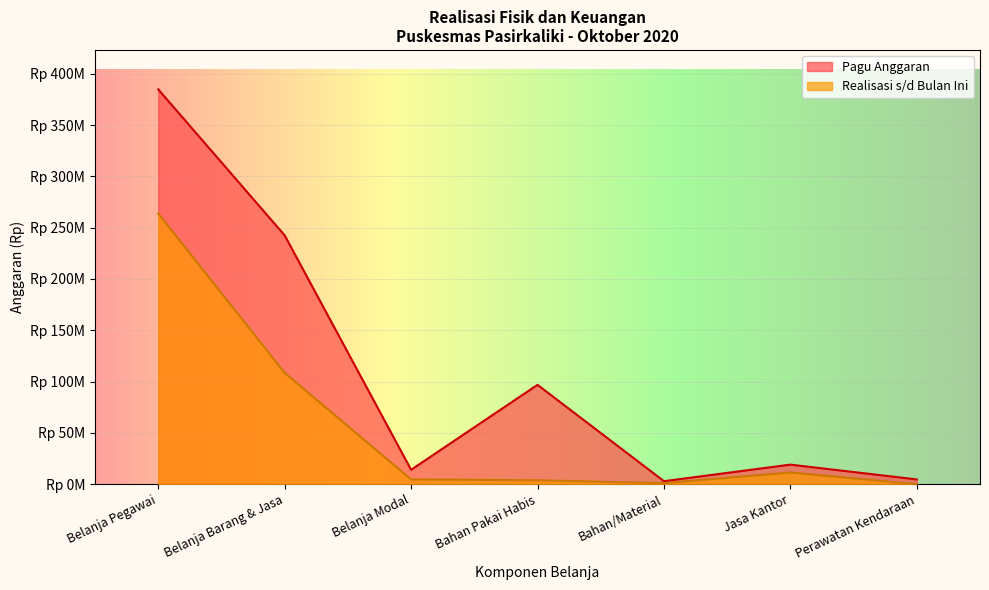

Is the value of Pagu Anggaran at Belanja Modal greater than the value of Realisasi s/d Bulan Ini at Belanja Pegawai?

No